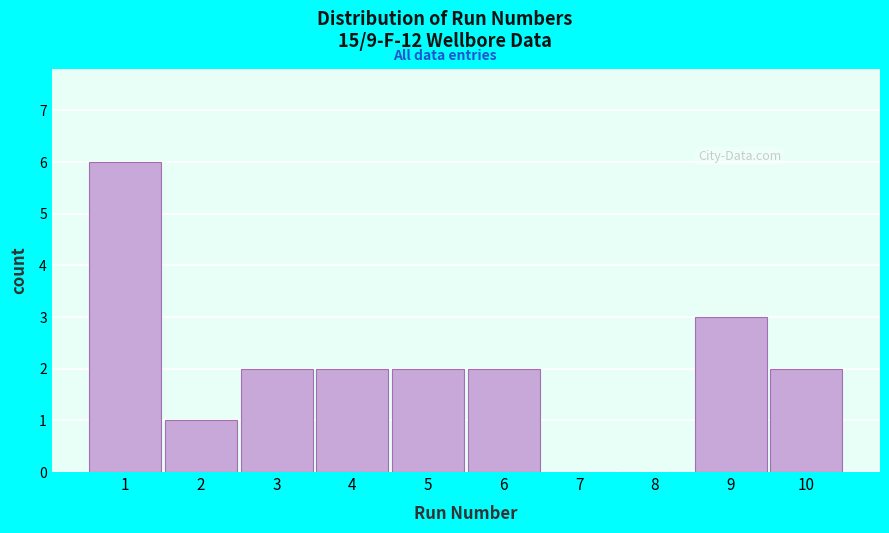

How tall is the bar that spans 3.5 to 4.5 on the x-axis? The values are not printed on the chart, so give them approximately, as read against the axis.

2